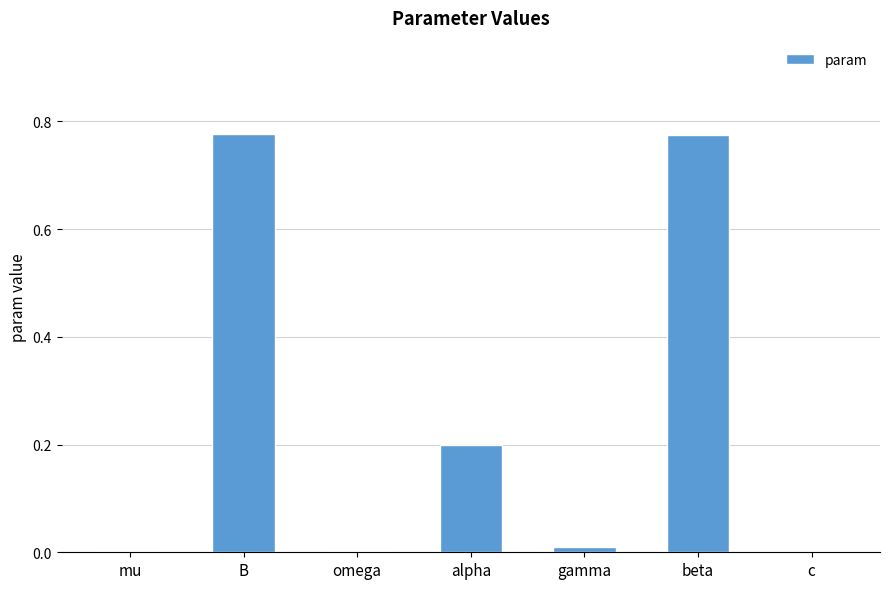

Between omega and alpha, which is larger?

alpha